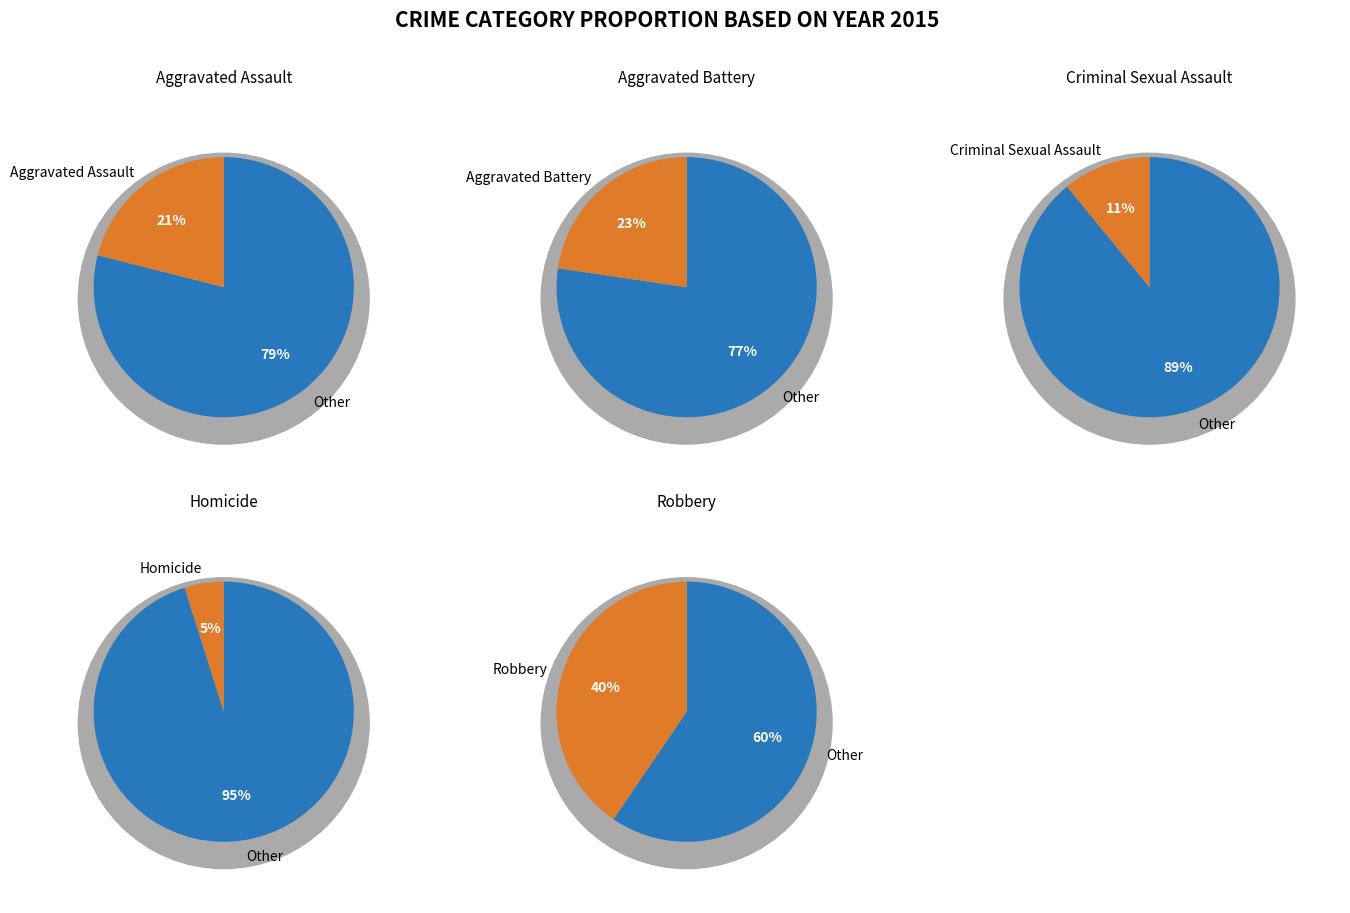

To the nearest percent, what is the combined percentage of Aggravated Battery and Aggravated Assault?

44%